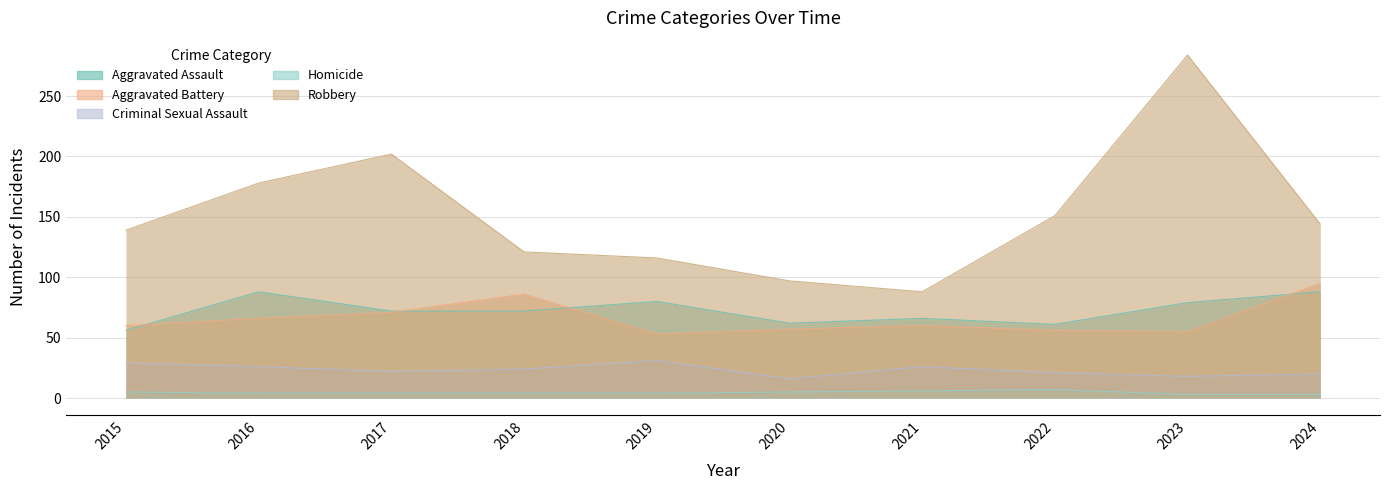

Reading left to right, list all the values displayed in this chart.

Aggravated Assault: 2015=56	2016=88	2017=72	2018=72	2019=80	2020=62	2021=66	2022=61	2023=79	2024=88
Aggravated Battery: 2015=60	2016=66	2017=71	2018=86	2019=53	2020=57	2021=60	2022=56	2023=55	2024=95
Criminal Sexual Assault: 2015=29	2016=26	2017=22	2018=24	2019=31	2020=16	2021=26	2022=21	2023=18	2024=20
Homicide: 2015=5	2016=4	2017=4	2018=4	2019=4	2020=5	2021=6	2022=7	2023=3	2024=3
Robbery: 2015=139	2016=178	2017=202	2018=121	2019=116	2020=97	2021=88	2022=151	2023=284	2024=144